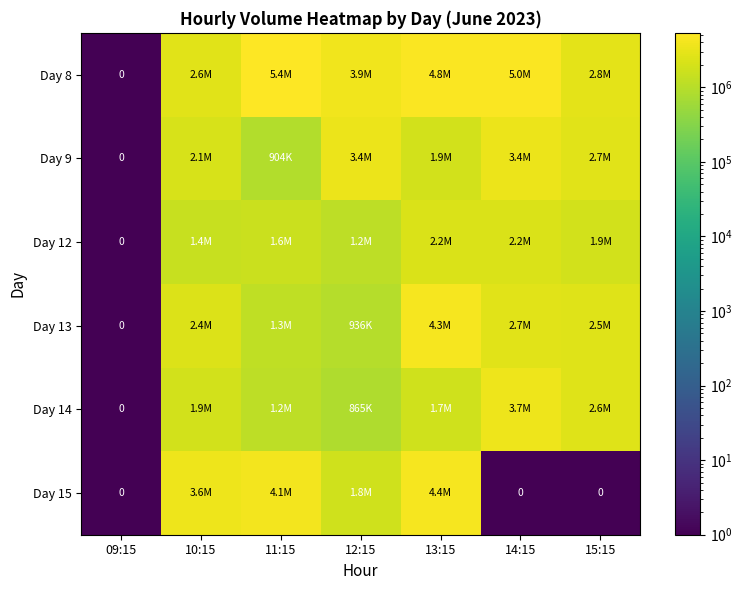

What is the sum of all Day 8 values?

24493591